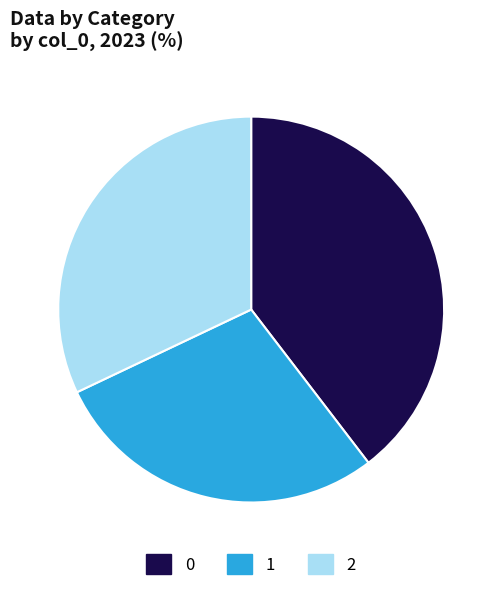

Which category has the smallest portion of the pie?

1